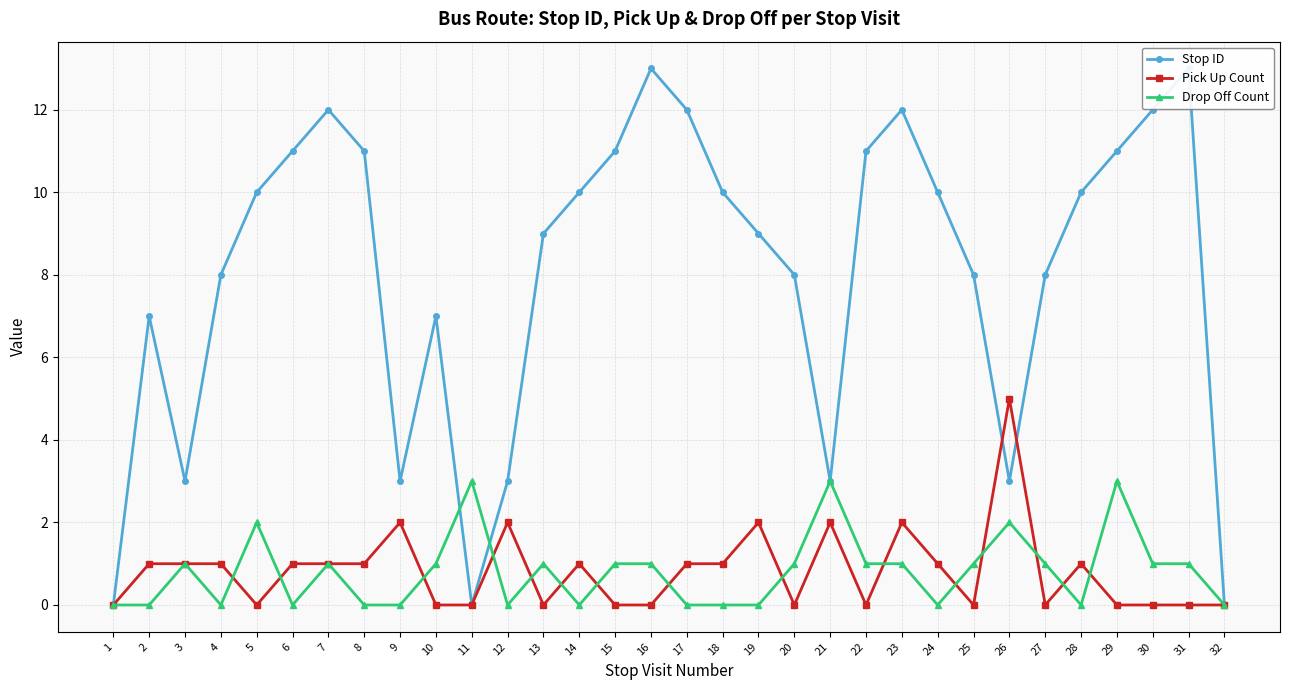

How many times do Stop ID and Pick Up Count cross each other?

2